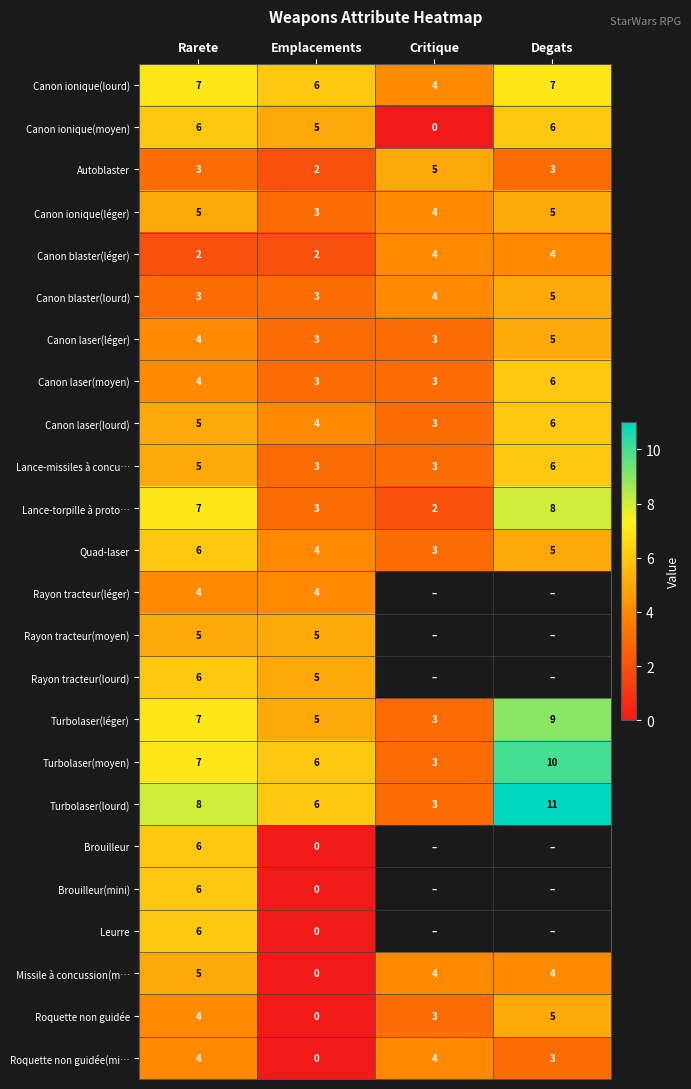

What is the approximate value of Canon blaster(lourd) at Critique?

4